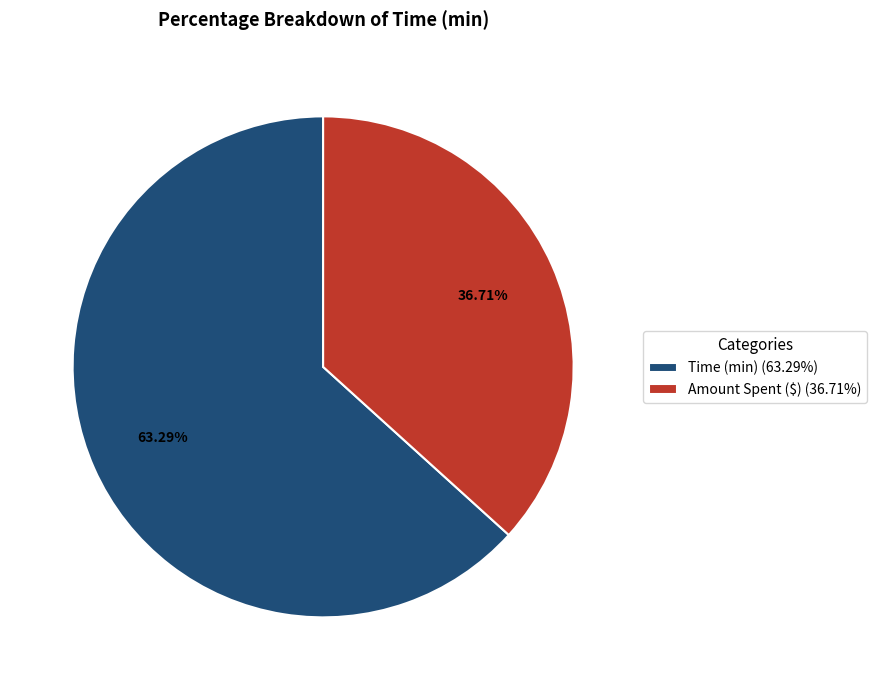

Count the number of slices in the pie.

2